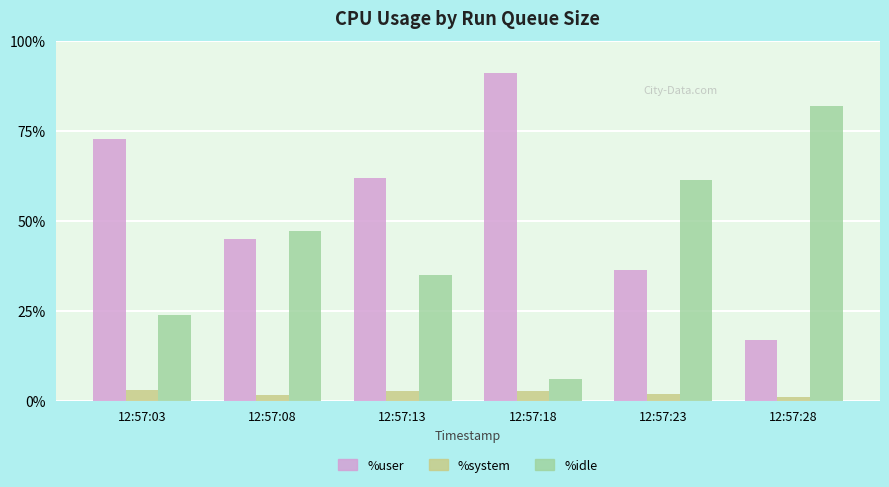

What is the value of the %system bar at the 6th from the left?

1.2